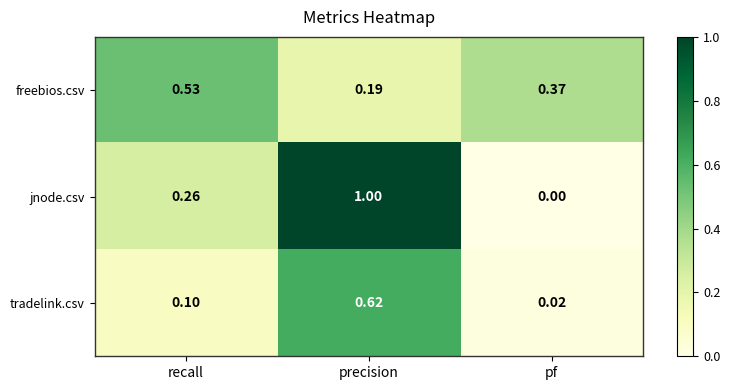

Which category has the highest value across all series?

precision